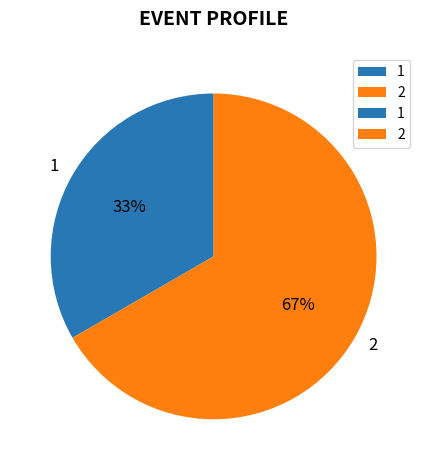

Is there any slice that represents more than half of the pie?

Yes